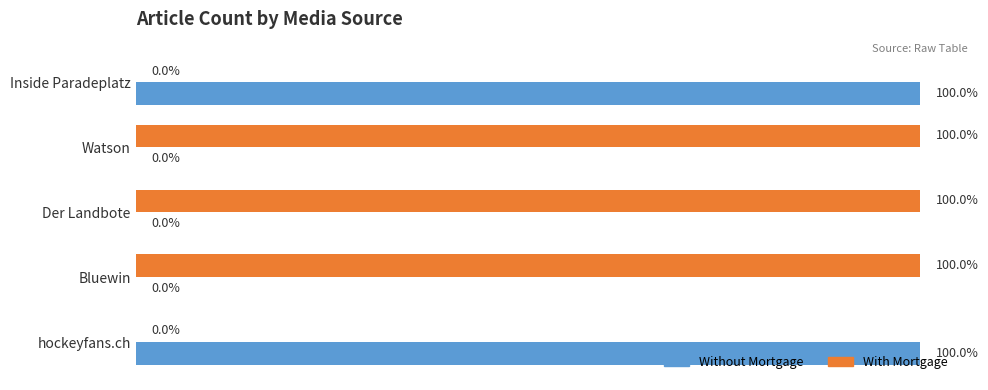

Which series has the largest total across all categories?

With Mortgage